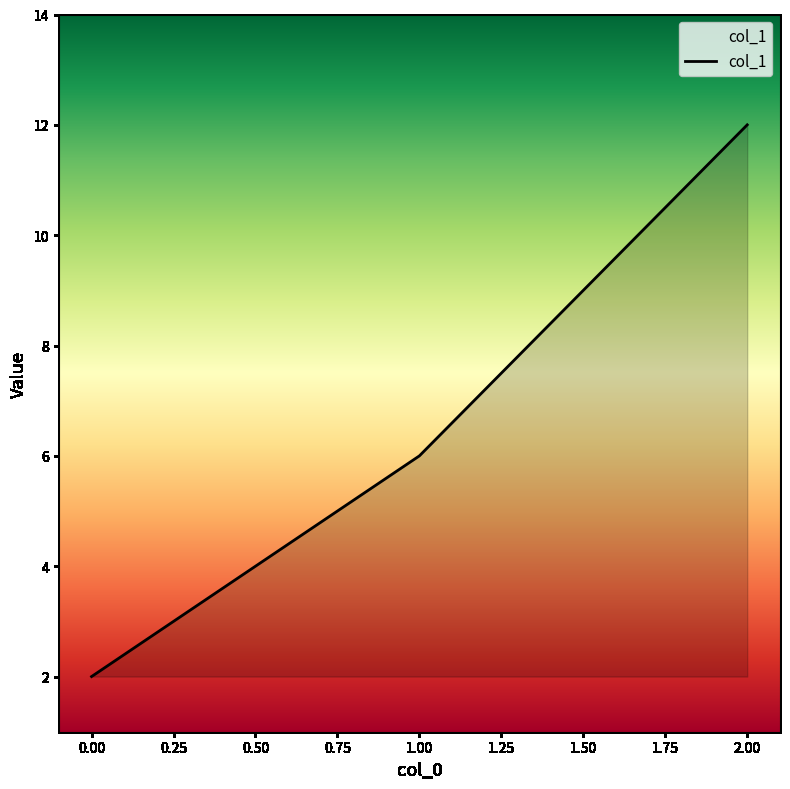

List the labels in order of value, largest first.

2.00, 1.00, 0.00